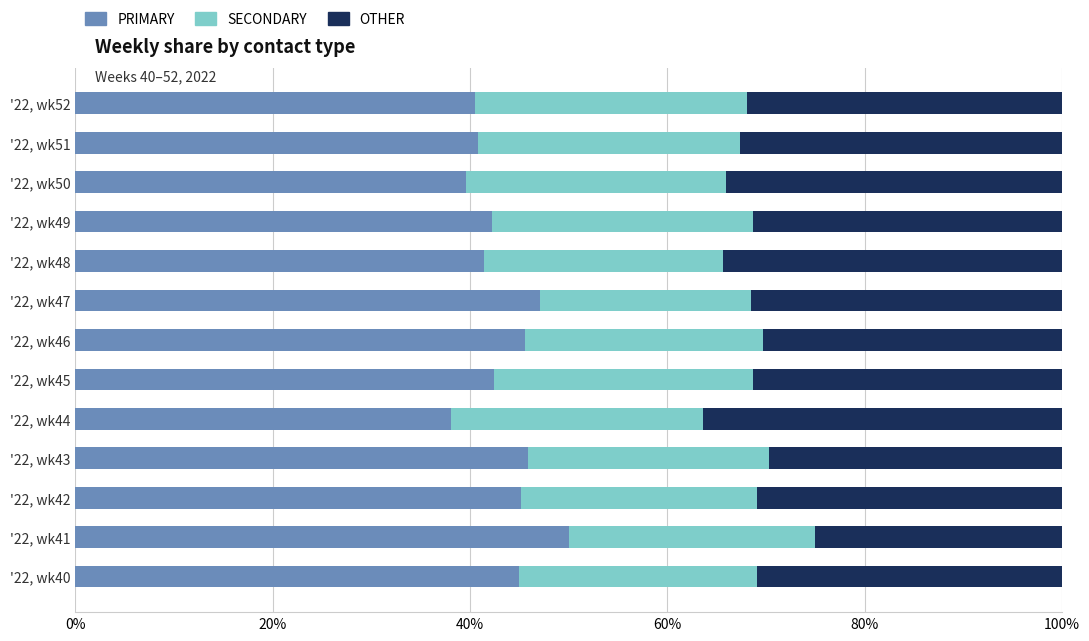

What is the average value of the PRIMARY series?

43.4